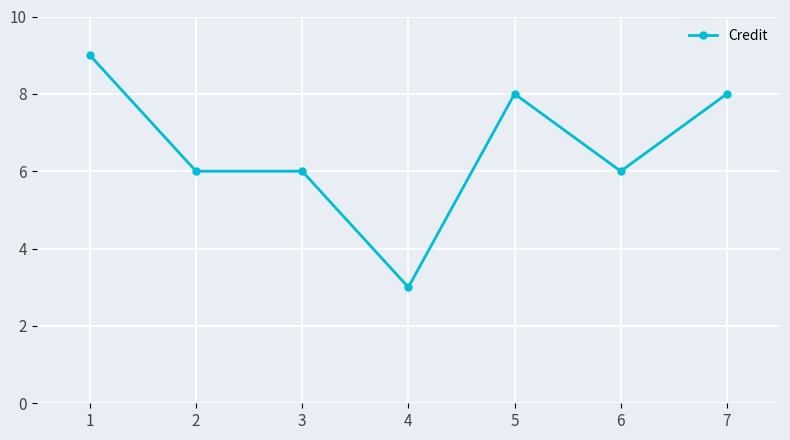

Which has a higher value, 5 or 6?

5